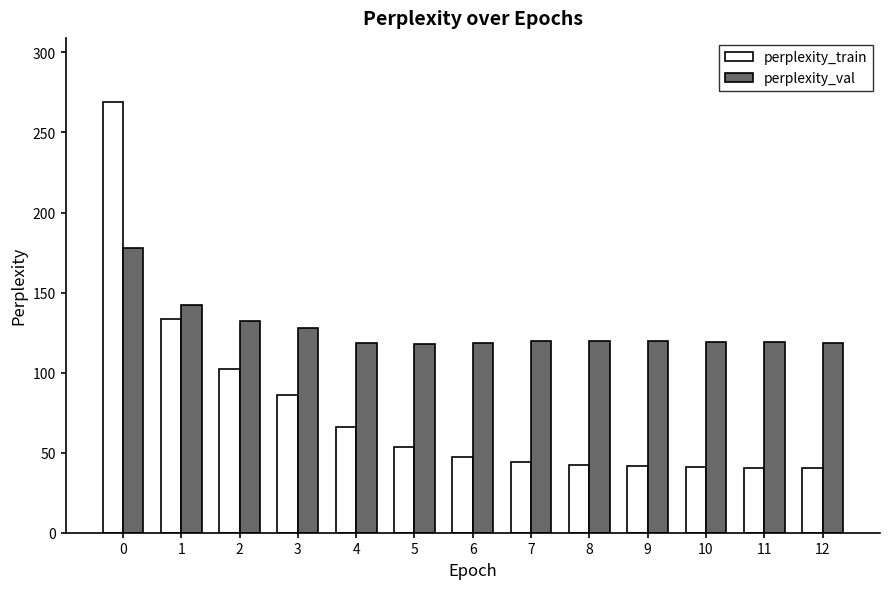

Between 0 and 1, which series saw the biggest shift?

perplexity_train